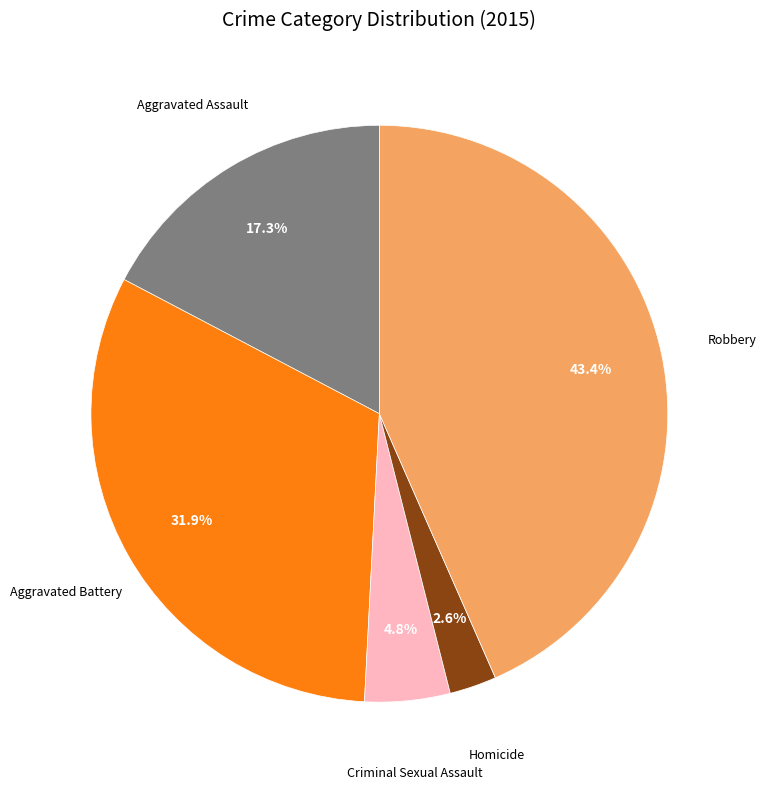

Does any single category account for the majority?

No